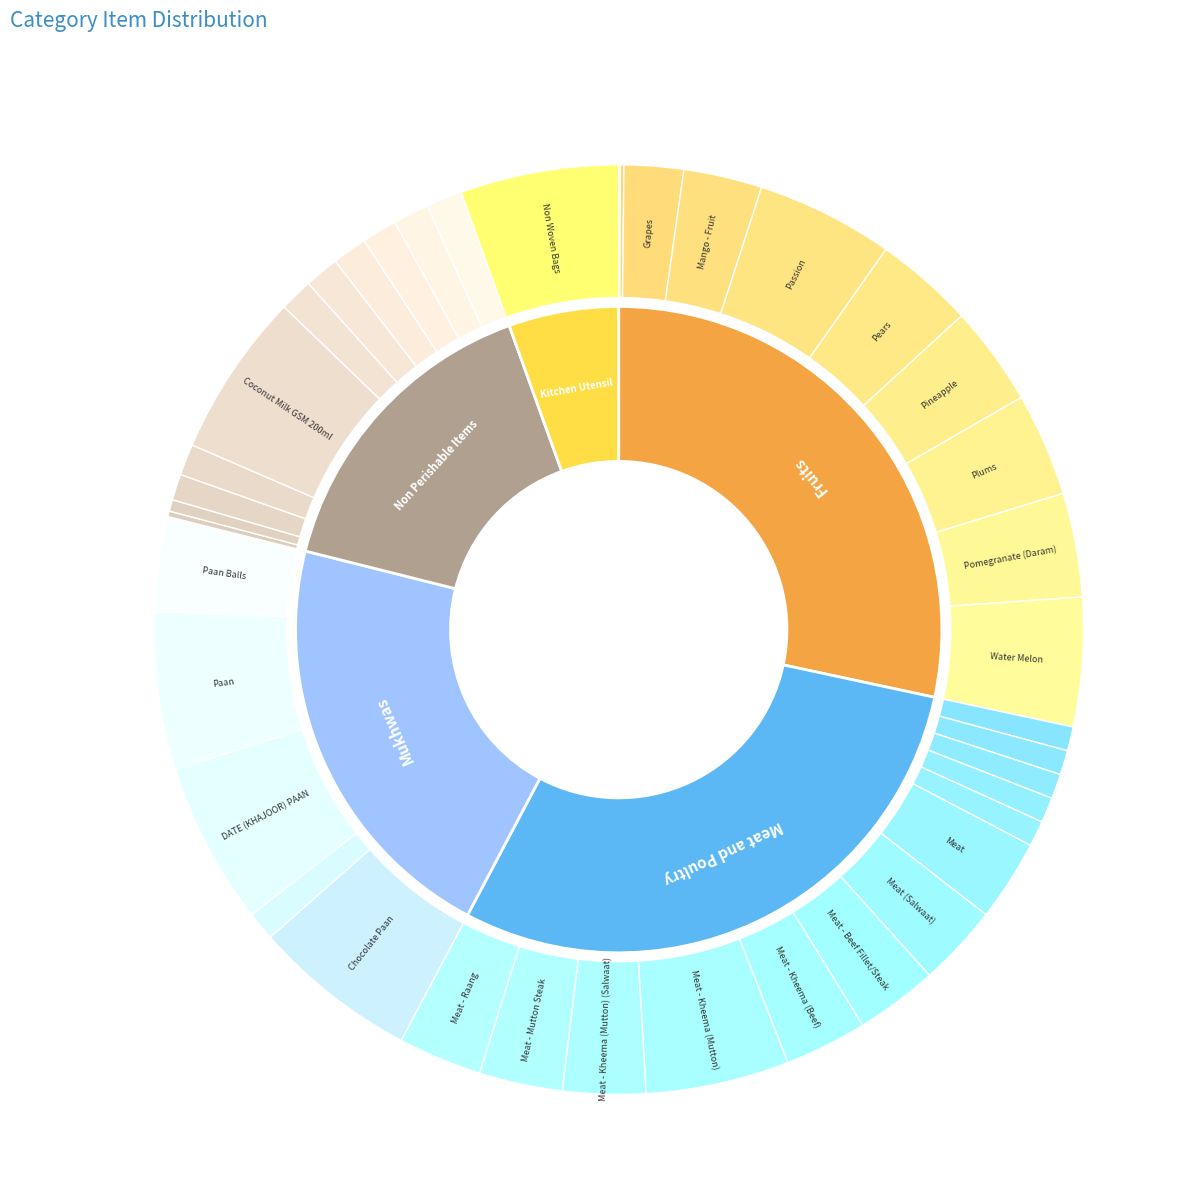

Which slice is the smallest?

Kitchen Utensil